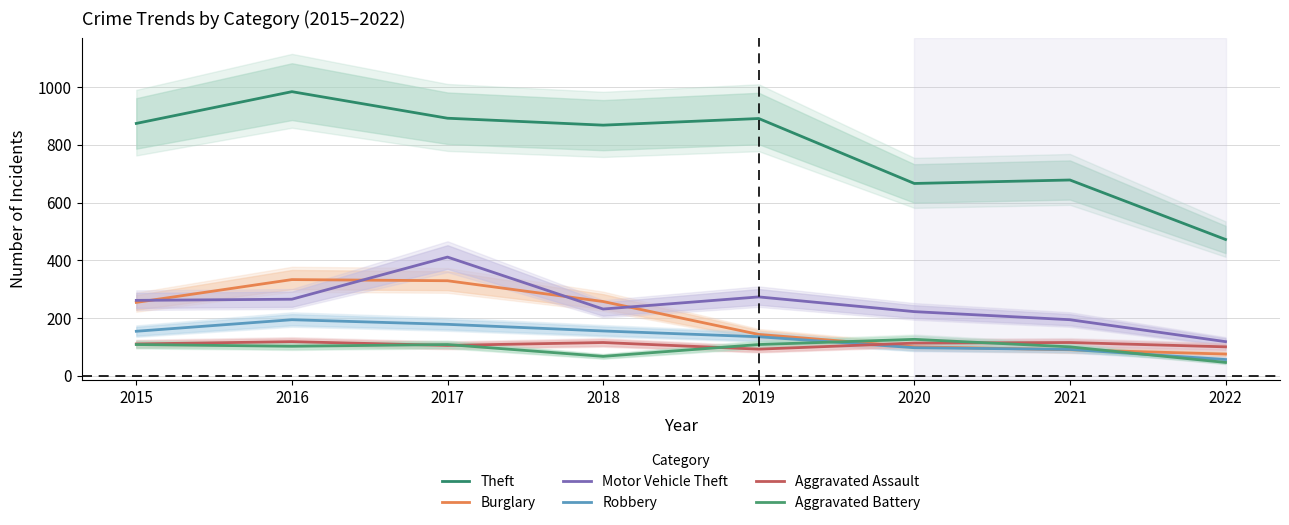

How many lines are shown in the chart?

6